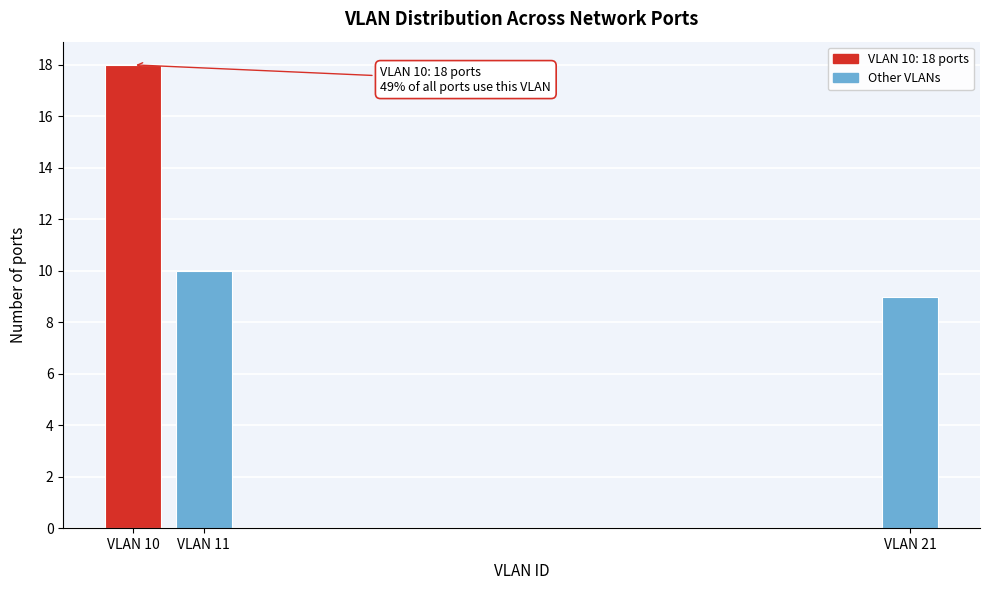

Reading left to right, transcribe all the data shown in this chart.

VLAN 10=18	VLAN 11=10	VLAN 21=9